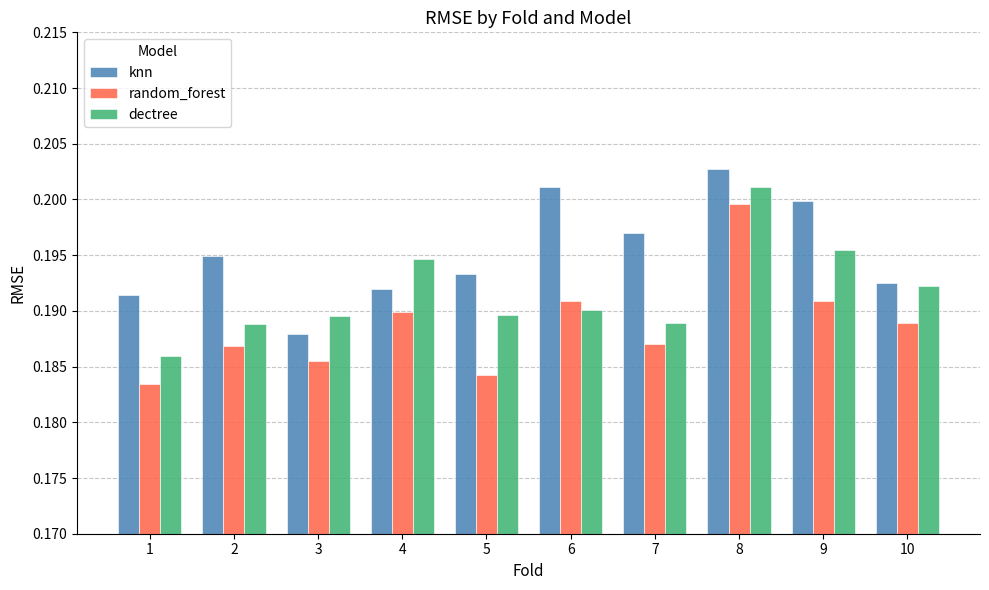

Where is knn nearest to the value 0?

3